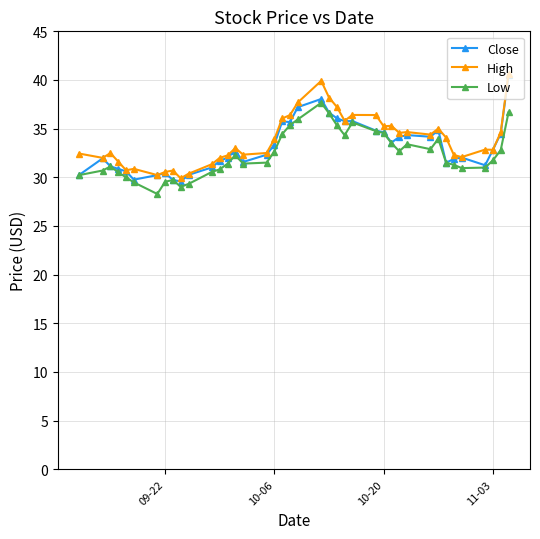

What is the difference between the maximum and second lowest values in the Close series?

10.8